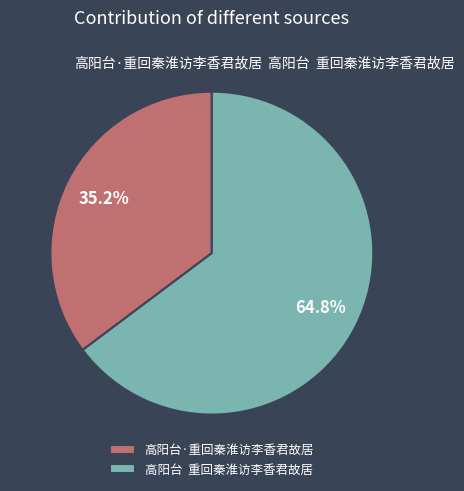

Which slice is the smallest?

高阳台·重回秦淮访李香君故居